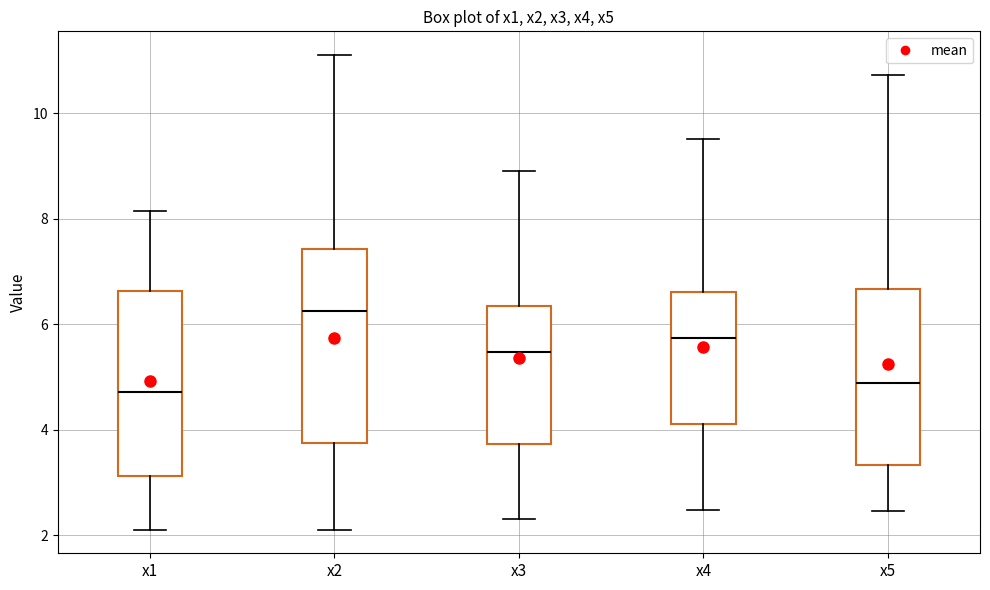

Where does the lower whisker of the box for x3 end on the y-axis? The values are not printed on the chart, so give them approximately, as read against the axis.

2.4